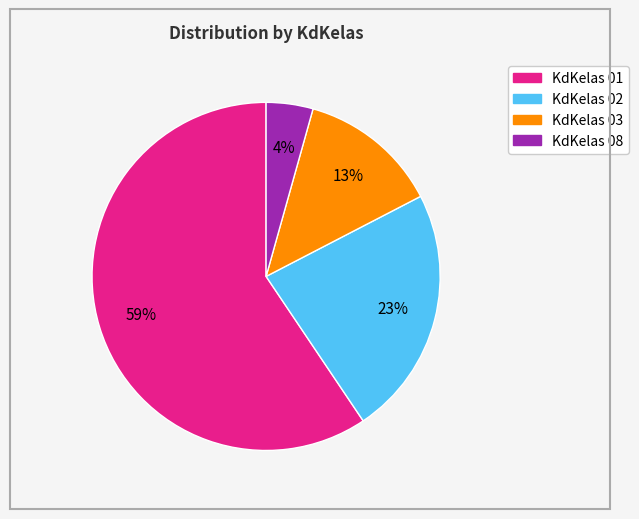

Does any single category account for the majority?

Yes